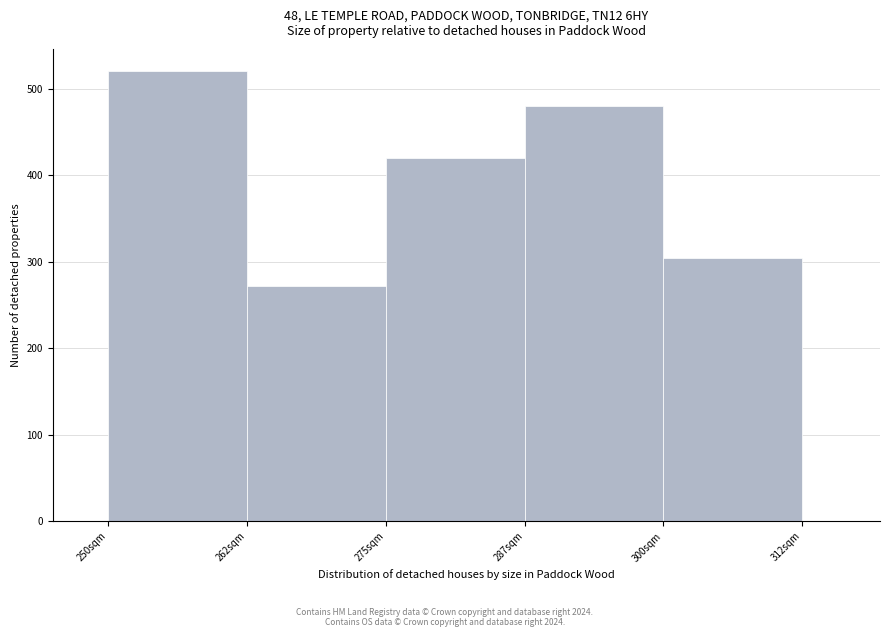

Over which range of the x-axis is the bar tallest?

250.0 to 262.5